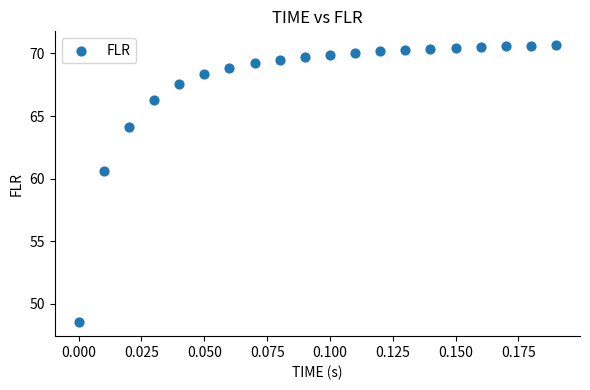

What Y value in the scatter plot is closest to 59?

60.6